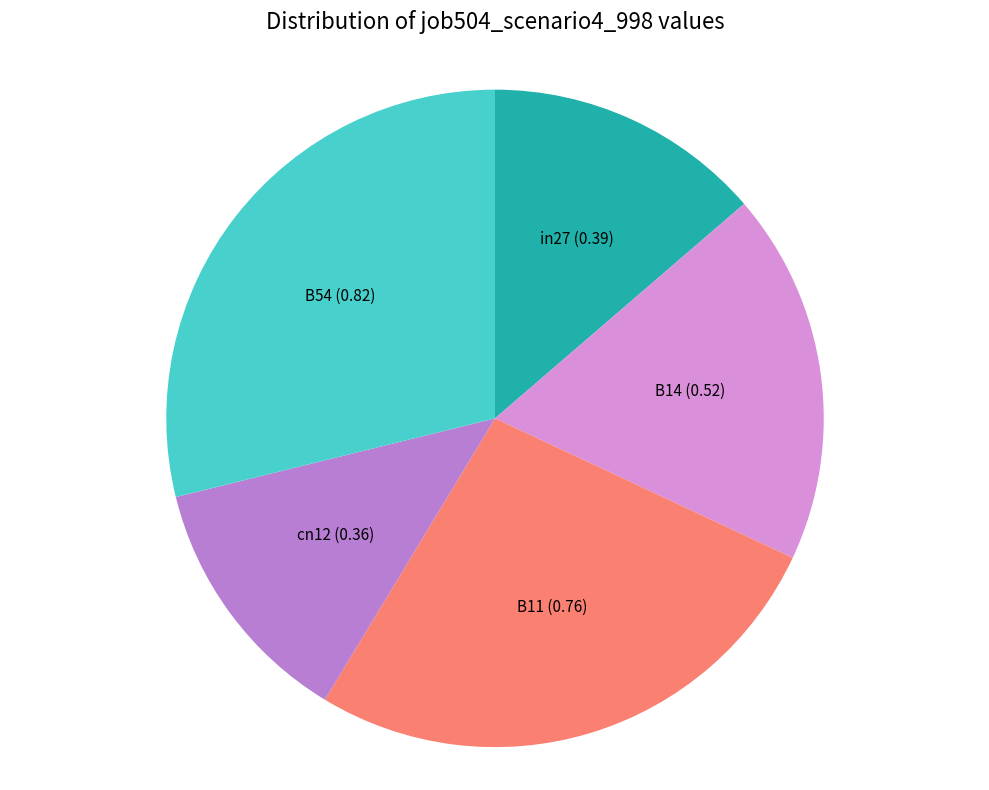

Which category has the biggest portion of the pie?

B54